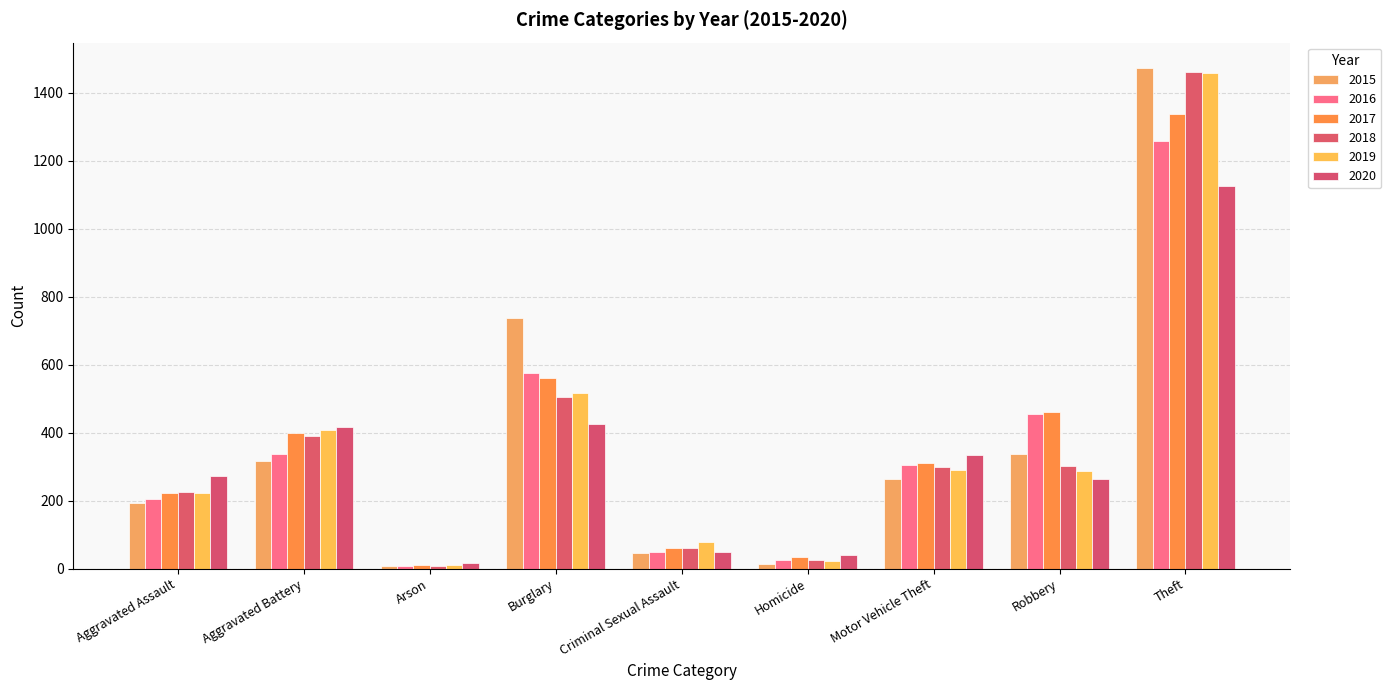

Reading left to right, what are all the values shown in this chart?

2015: Aggravated Assault=194	Aggravated Battery=316	Arson=9	Burglary=738	Criminal Sexual Assault=46	Homicide=15	Motor Vehicle Theft=263	Robbery=337	Theft=1474
2016: Aggravated Assault=206	Aggravated Battery=336	Arson=7	Burglary=576	Criminal Sexual Assault=50	Homicide=26	Motor Vehicle Theft=304	Robbery=454	Theft=1259
2017: Aggravated Assault=224	Aggravated Battery=400	Arson=10	Burglary=562	Criminal Sexual Assault=61	Homicide=33	Motor Vehicle Theft=312	Robbery=460	Theft=1339
2018: Aggravated Assault=225	Aggravated Battery=389	Arson=7	Burglary=506	Criminal Sexual Assault=60	Homicide=25	Motor Vehicle Theft=298	Robbery=301	Theft=1461
2019: Aggravated Assault=223	Aggravated Battery=407	Arson=12	Burglary=517	Criminal Sexual Assault=77	Homicide=22	Motor Vehicle Theft=290	Robbery=287	Theft=1459
2020: Aggravated Assault=273	Aggravated Battery=416	Arson=17	Burglary=425	Criminal Sexual Assault=48	Homicide=41	Motor Vehicle Theft=333	Robbery=263	Theft=1125